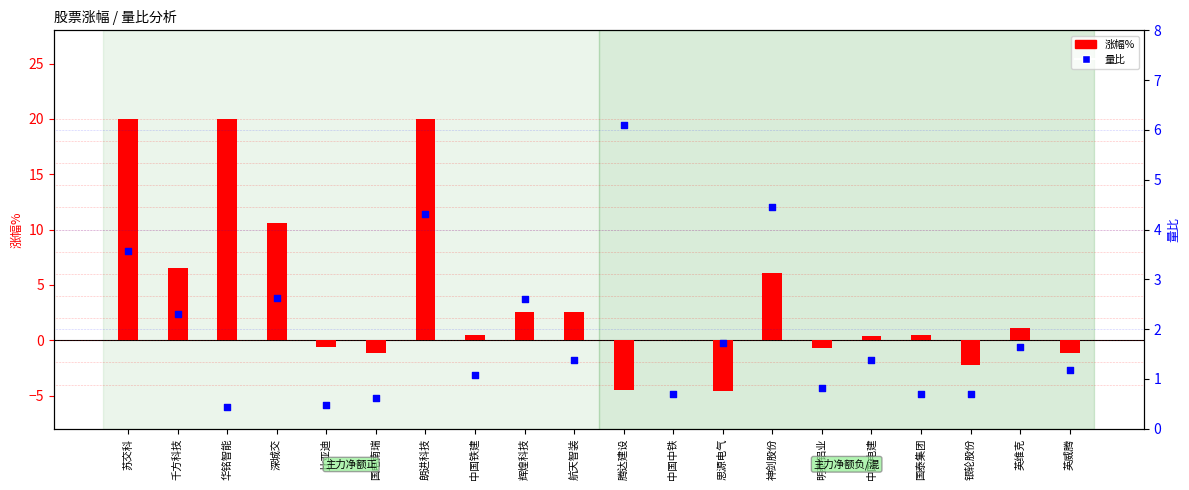

Which series has the largest Y range (max minus min)?

涨幅%